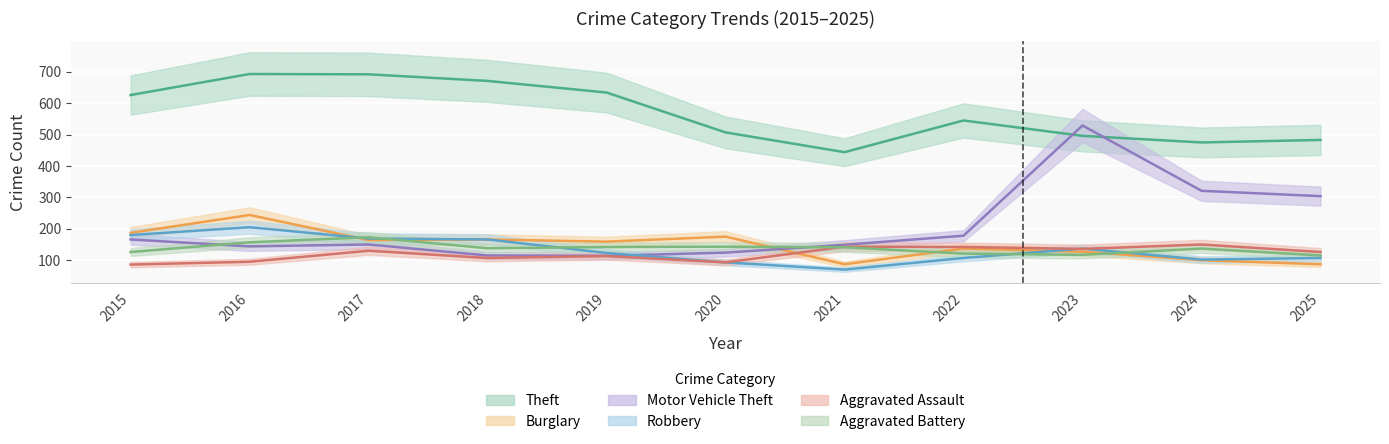

True or false: Aggravated Assault has more than 0 points higher than both neighbors.

True